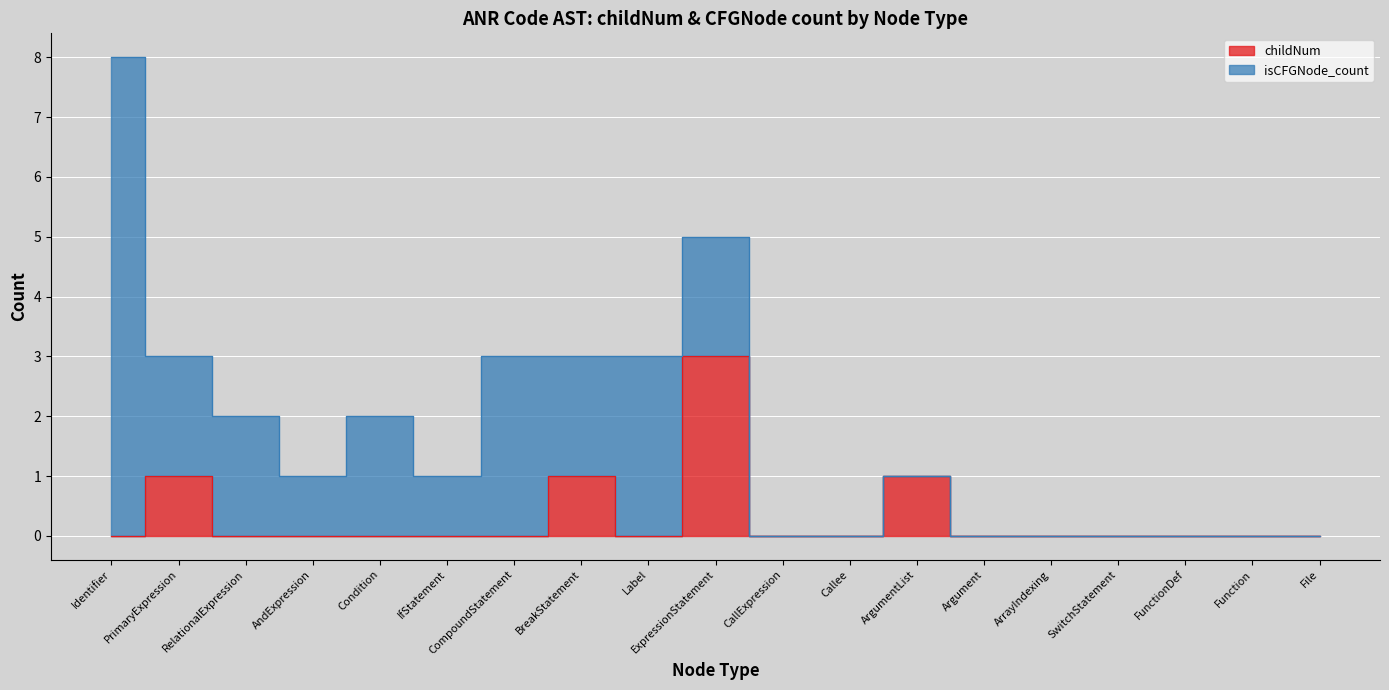

True or false: the data shows 0 at FunctionDef.

True